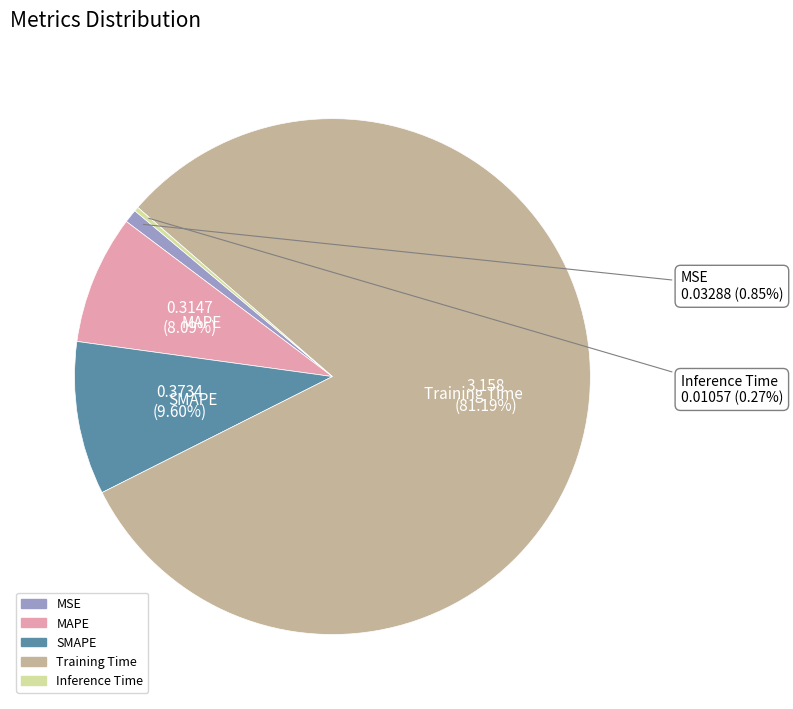

Which category has the biggest portion of the pie?

Training Time